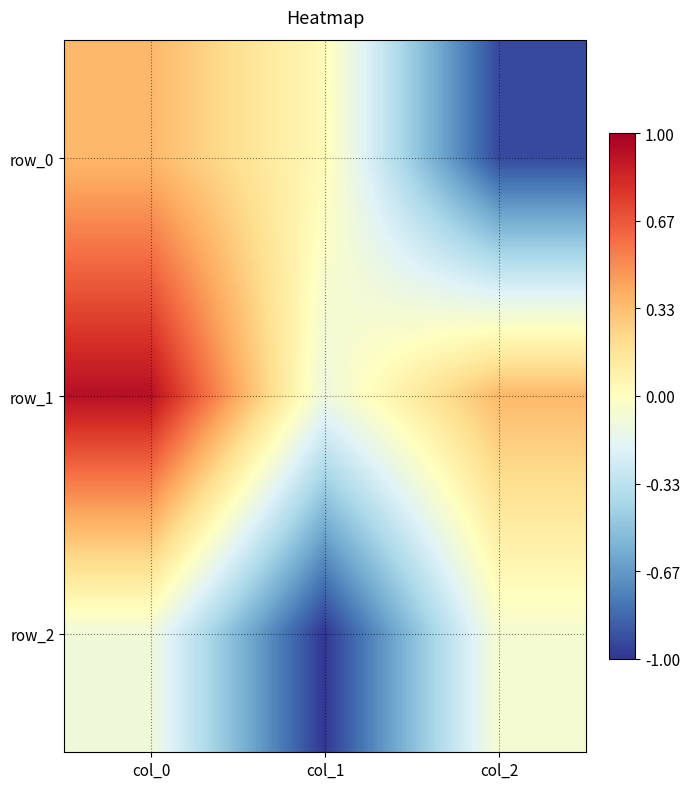

Reading left to right, transcribe all the data shown in this chart.

row_0: col_0=0.4	col_1=0.0	col_2=-0.9
row_1: col_0=0.9	col_1=-0.1	col_2=0.4
row_2: col_0=-0.1	col_1=-1.0	col_2=-0.1